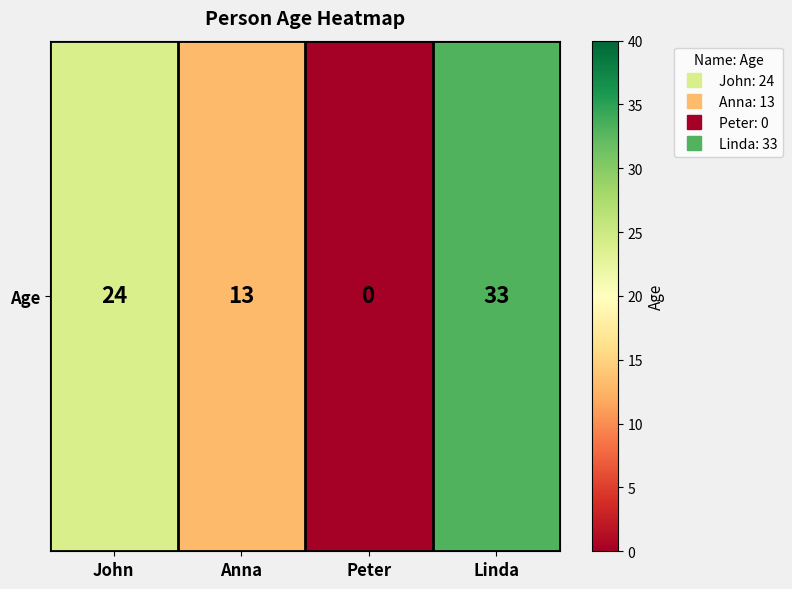

The value at Peter is -21. True or false?

False